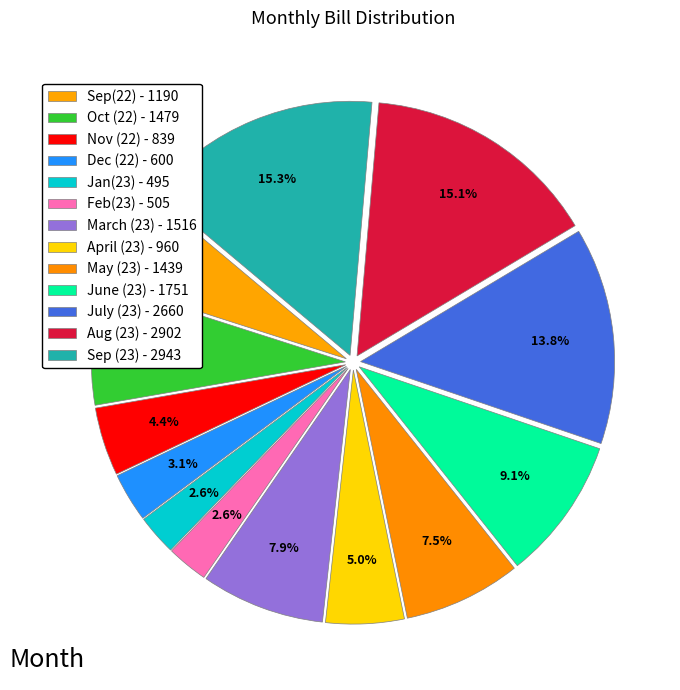

Count the number of slices in the pie.

13